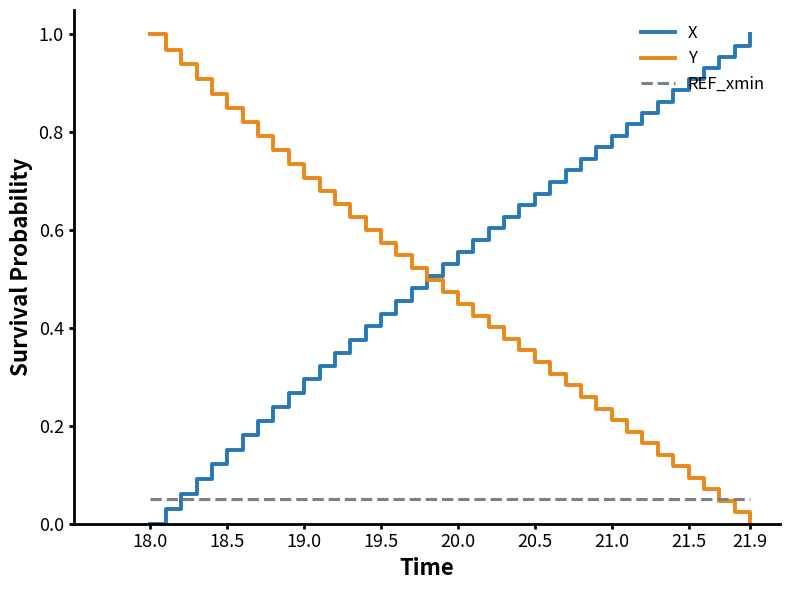

Which series has the largest total across all categories?

X